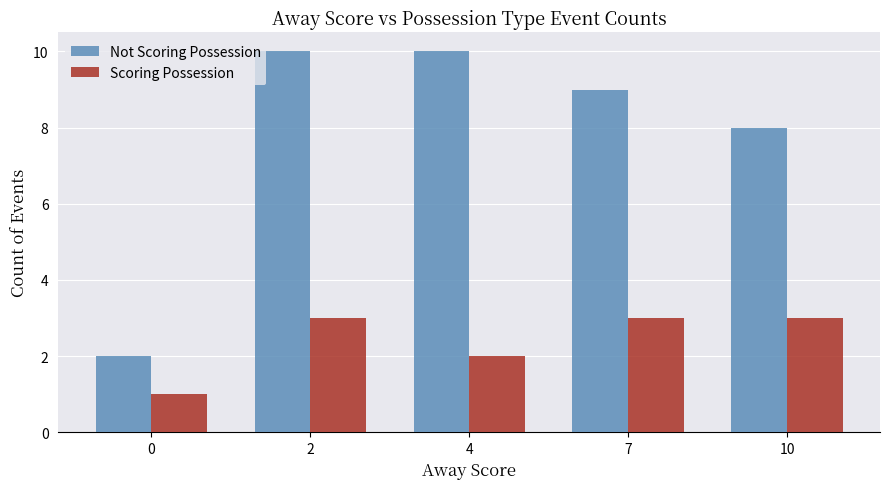

How many bars are there in total?

10